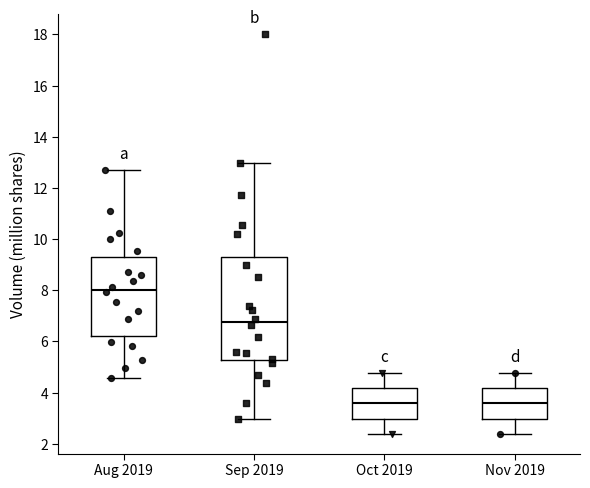

Reading left to right, transcribe this box plot: for each box, give where its median line is, the range the box spans, and where its two whiskers end, as read against the y-axis. The values are not printed on the chart, so give them approximately, as read against the axis.

Aug 2019: median 8.0, box 6.2 to 9.4, whiskers 4.6 to 12.8
Sep 2019: median 6.8, box 5.2 to 9.2, whiskers 3.0 to 13.0
Oct 2019: median 3.6, box 3.0 to 4.2, whiskers 2.4 to 4.8
Nov 2019: median 3.6, box 3.0 to 4.2, whiskers 2.4 to 4.8